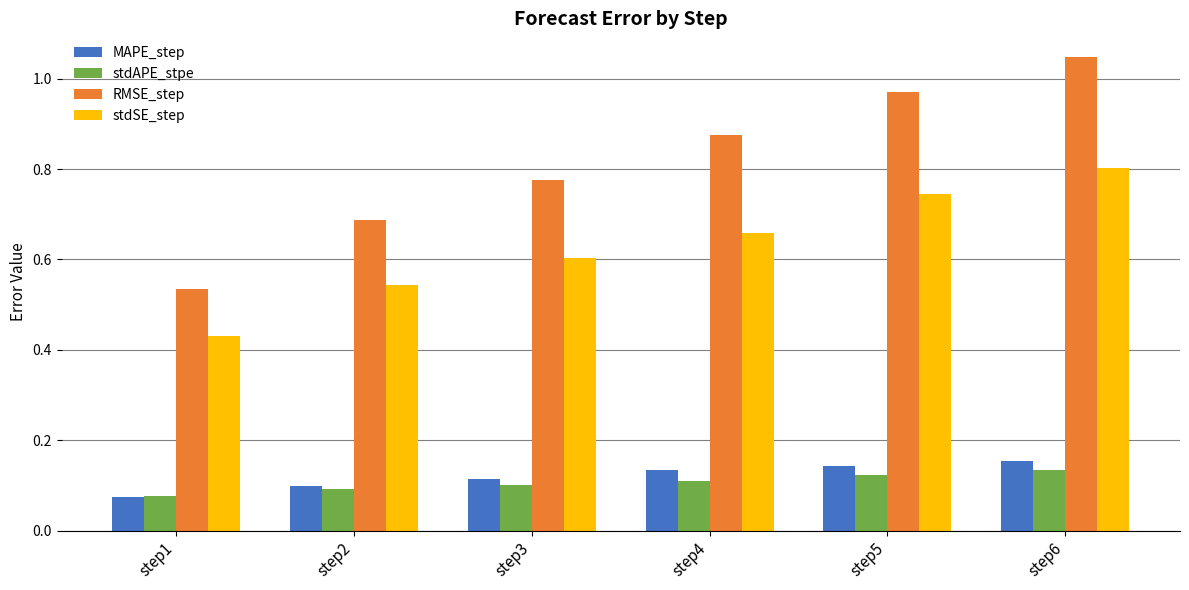

At which label does stdSE_step reach its minimum?

step1